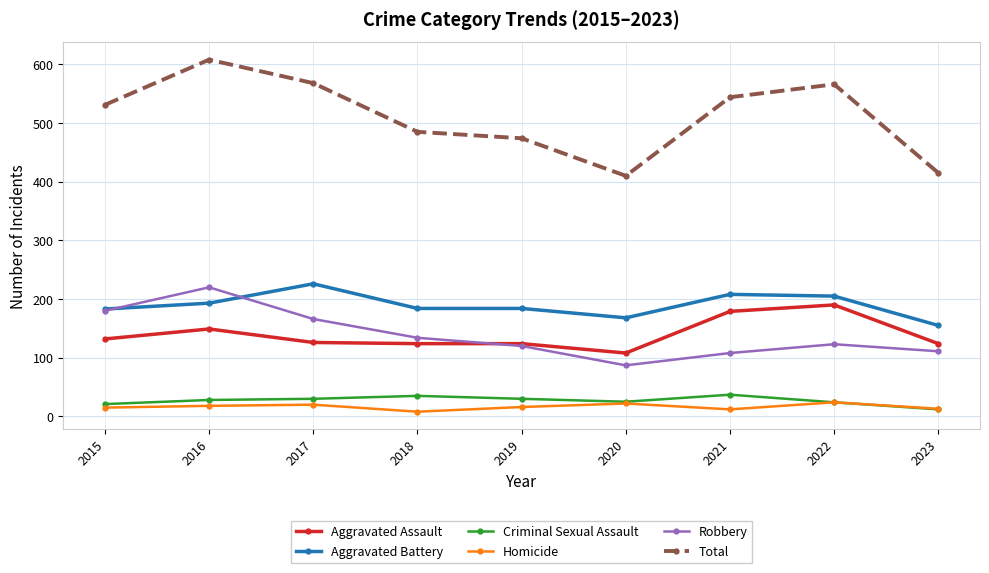

How many data points does each series have?

9